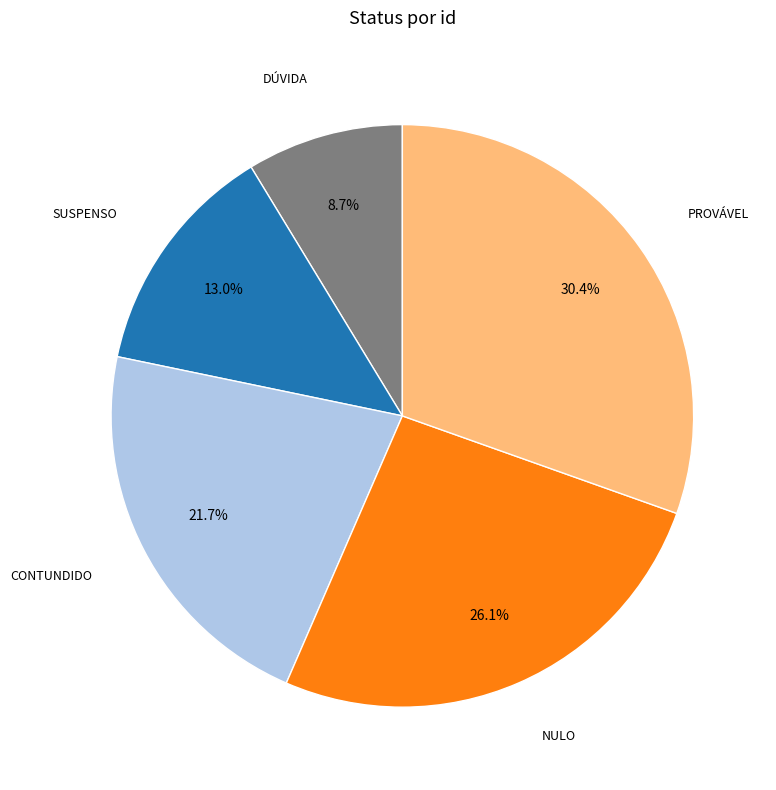

Is there any slice that represents more than half of the pie?

No